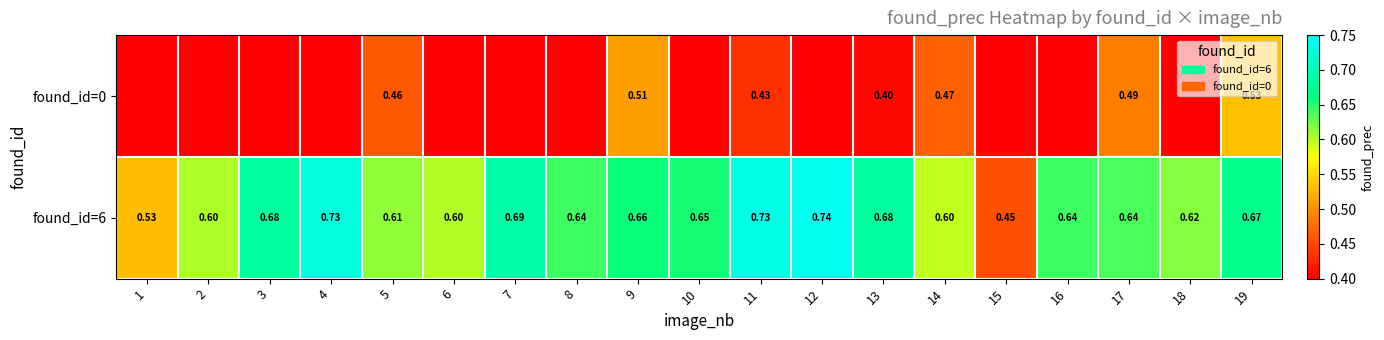

What is the greatest value displayed?

0.7